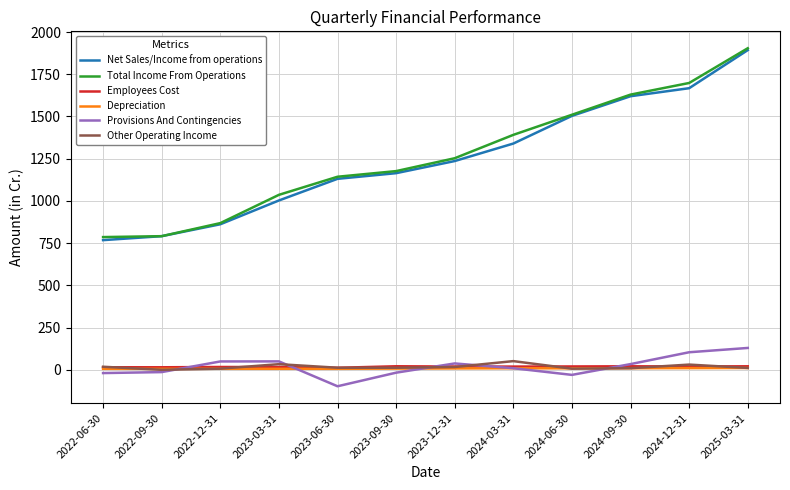

True or false: Total Income From Operations has a value of 565.5 at 2024-09-30.

False